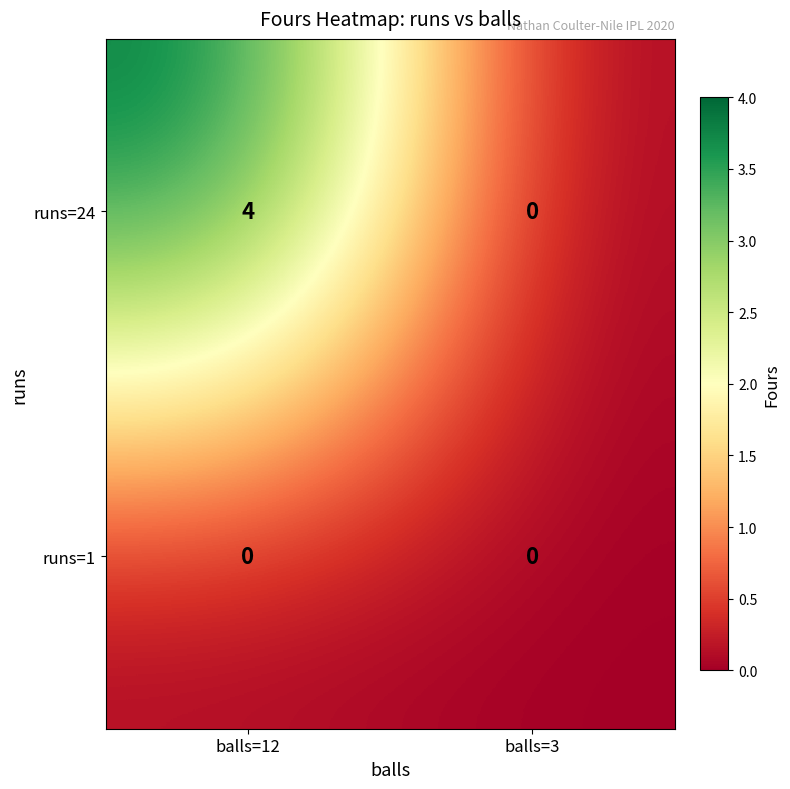

What is the difference between the highest and lowest values at balls=12?

4